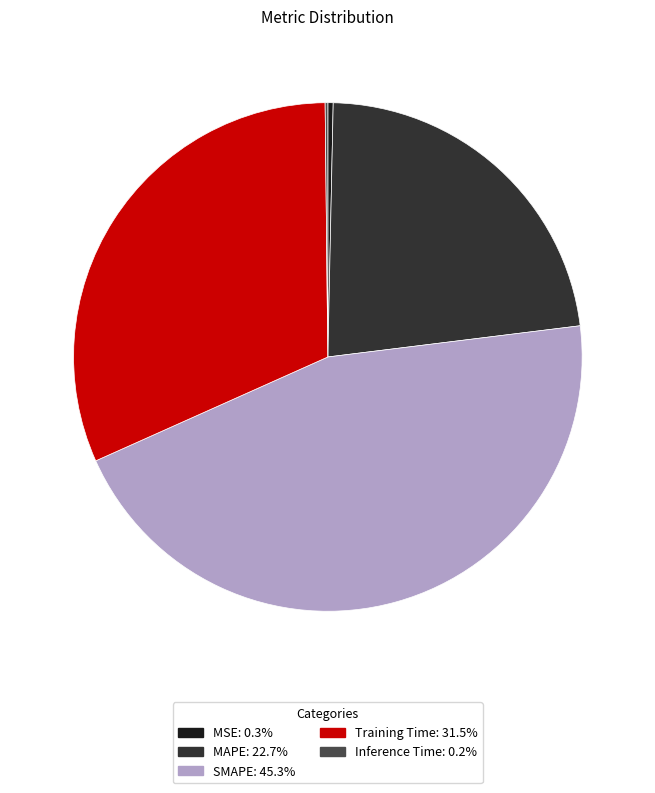

Does any single category account for the majority?

No